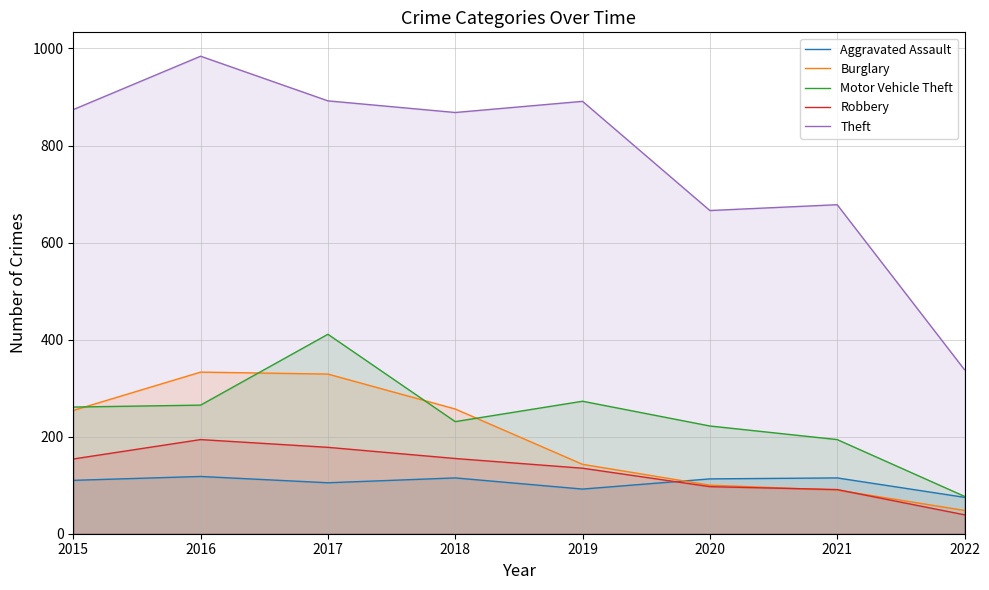

At which label does Robbery reach its minimum?

2022